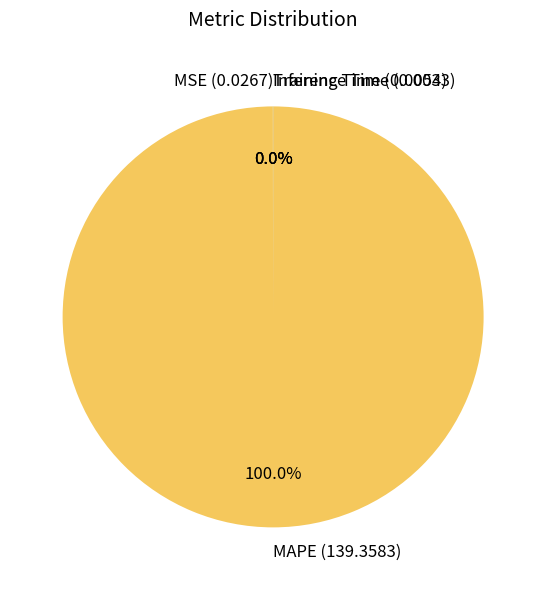

Does any single category account for the majority?

Yes